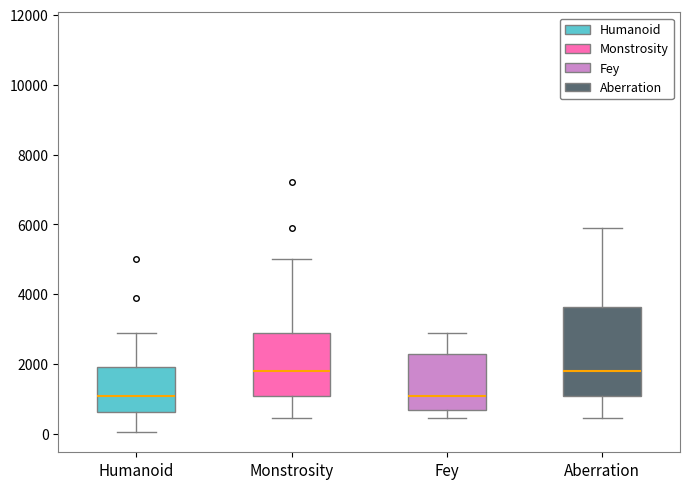

Comparing the boxes themselves (not the whiskers), which one is the tallest?

Aberration